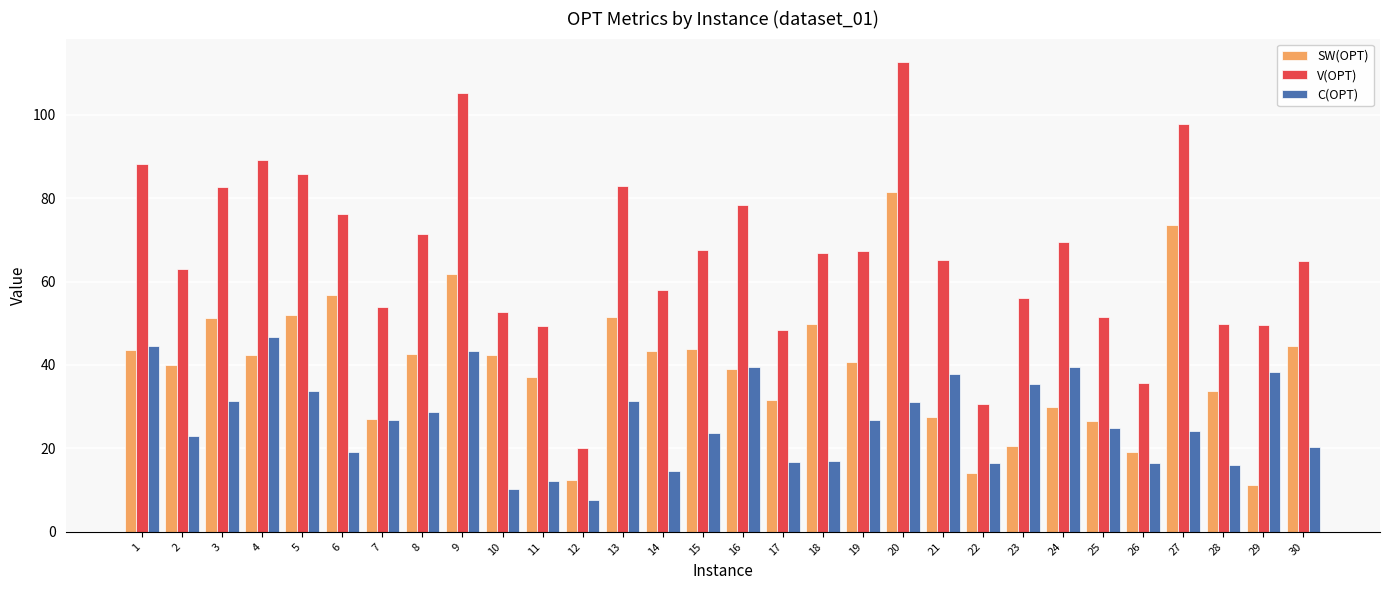

Rank the series by their maximum value, from highest to lowest.

V(OPT), SW(OPT), C(OPT)